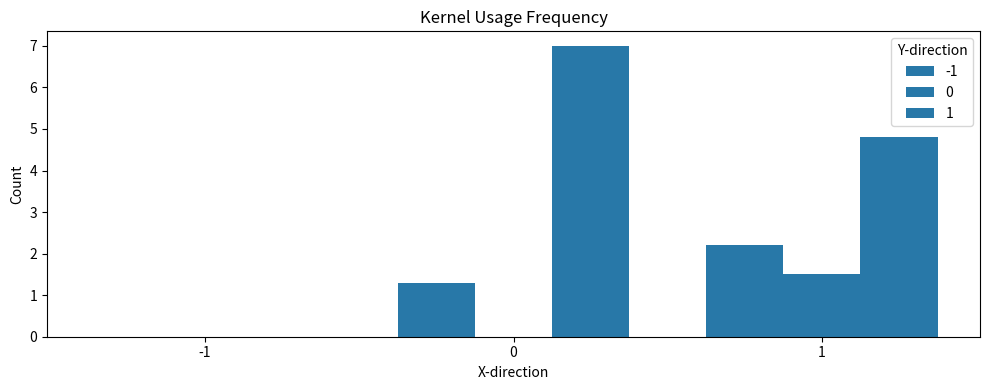

How many values in the -1 series exceed 1?

2